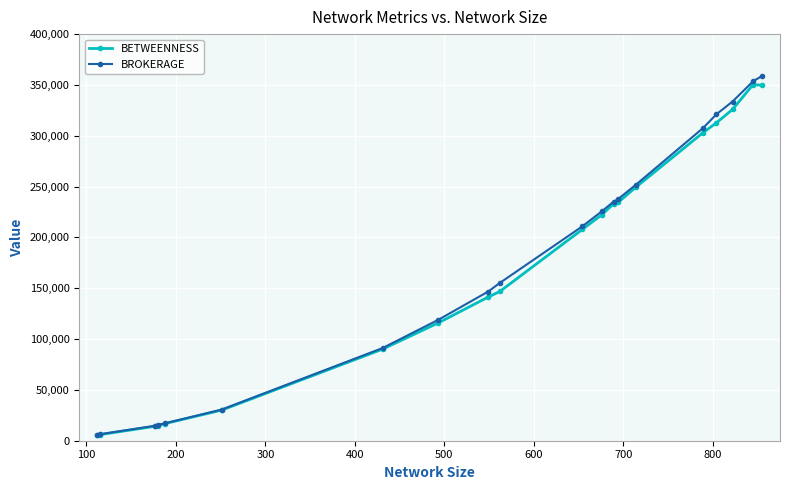

What is the maximum value shown in the chart?

358852.0